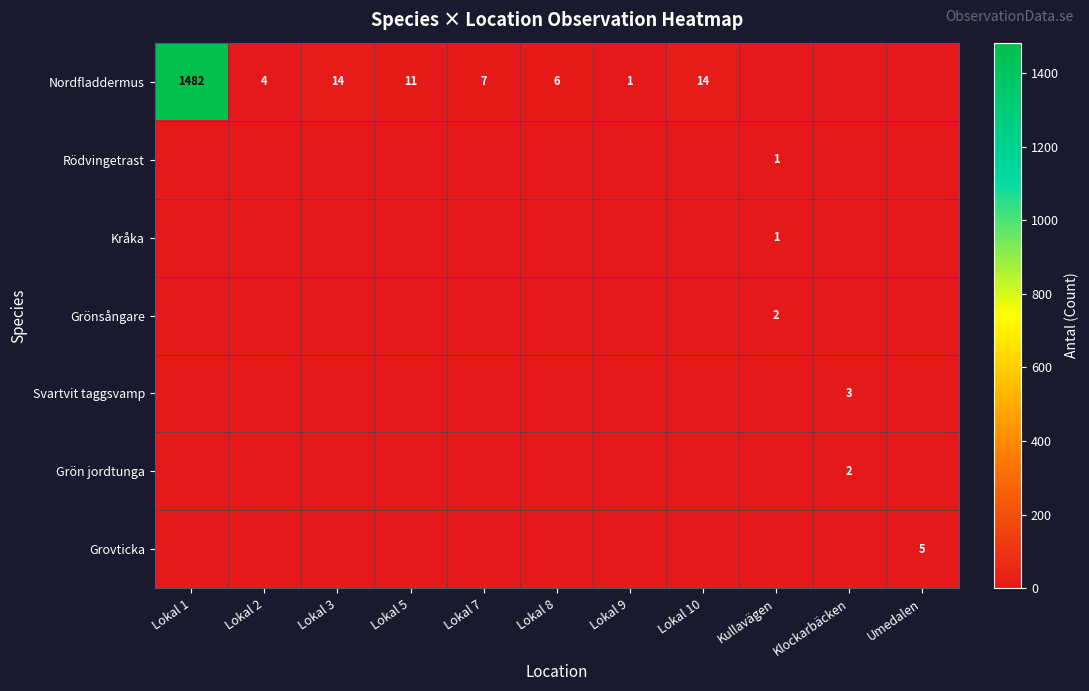

Is it true that Nordfladdermus equals 23 at Lokal 10?

False